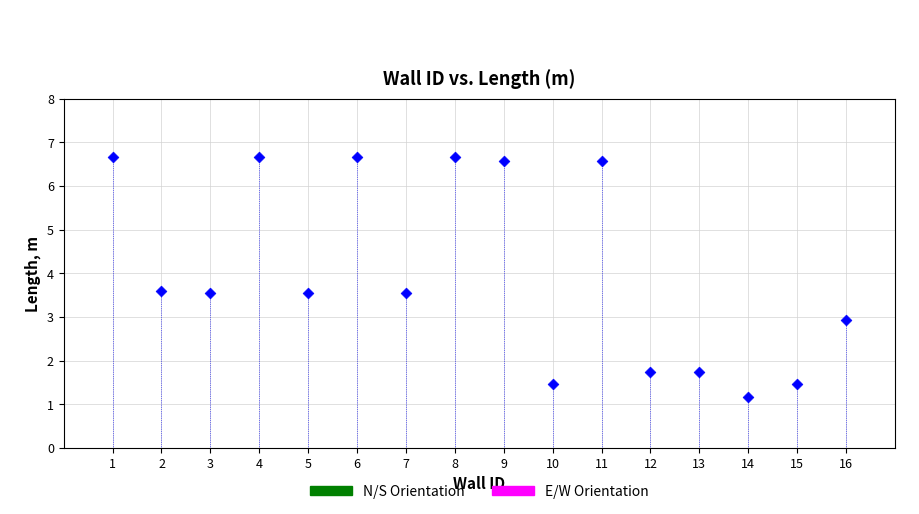

What is the range of X values (max minus min)?

15.0